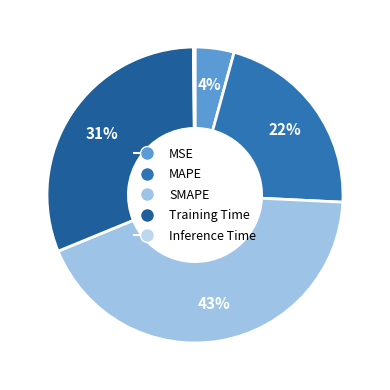

What is the largest slice in the pie chart?

SMAPE